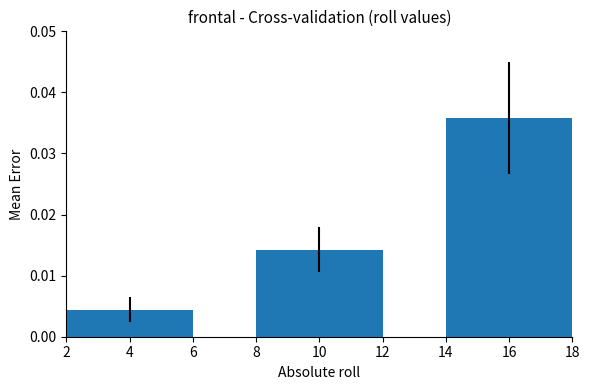

How many values are between 0 and 1?

3